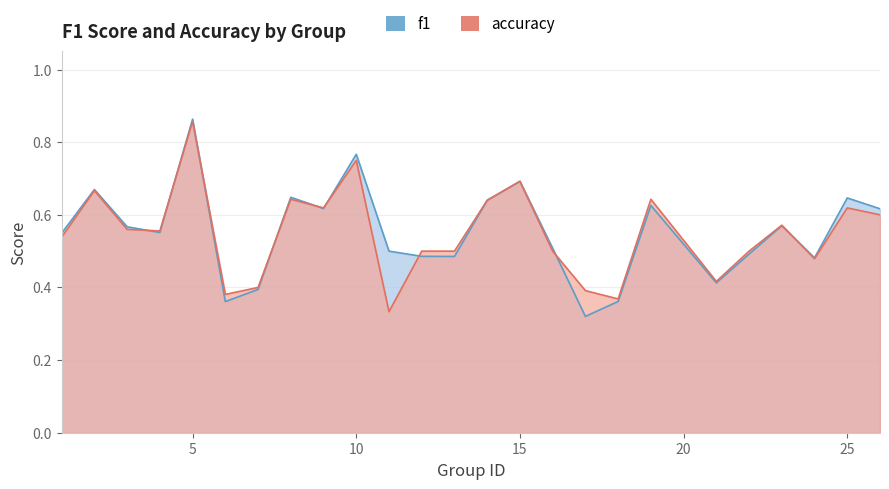

How many lines are shown in the chart?

2